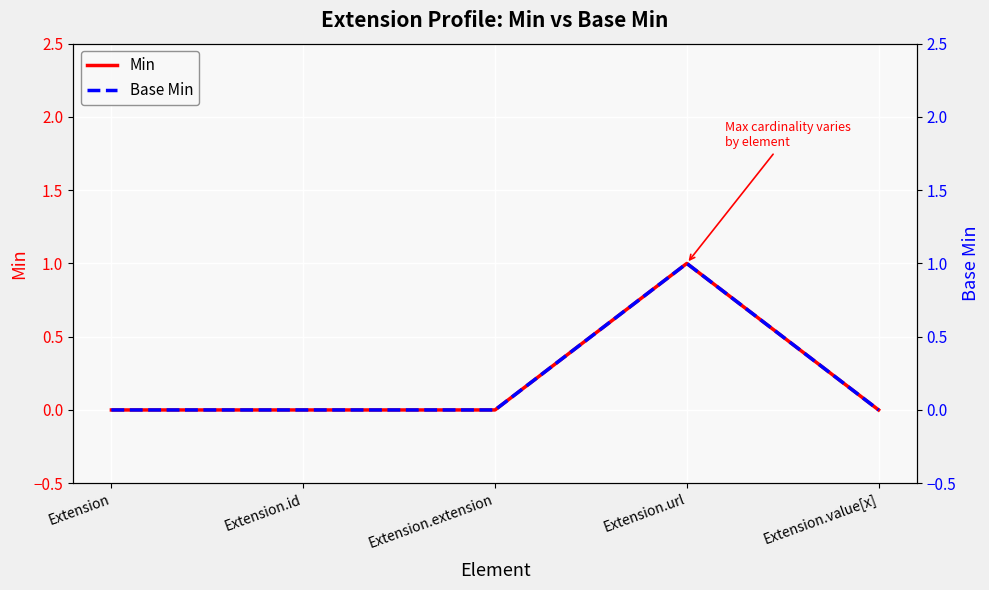

At which label does Base Min reach its peak?

Extension.url